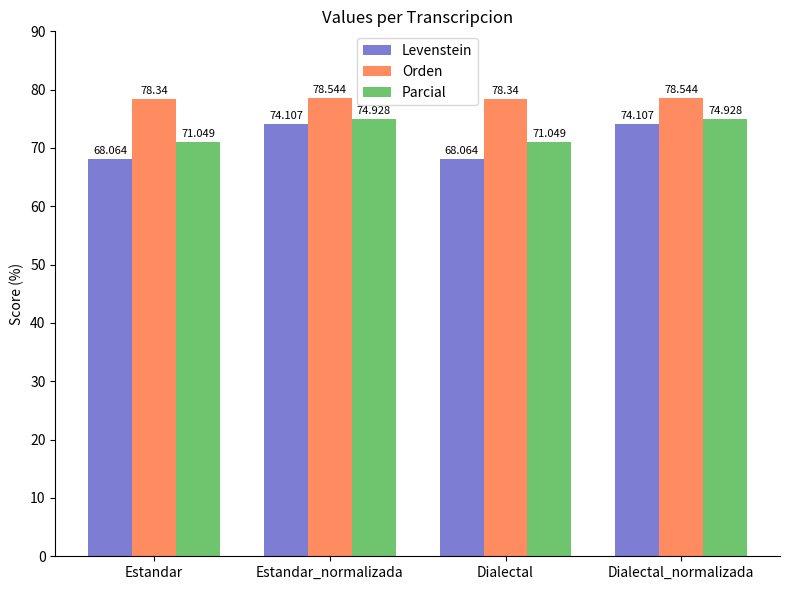

Are the bars horizontal?

No